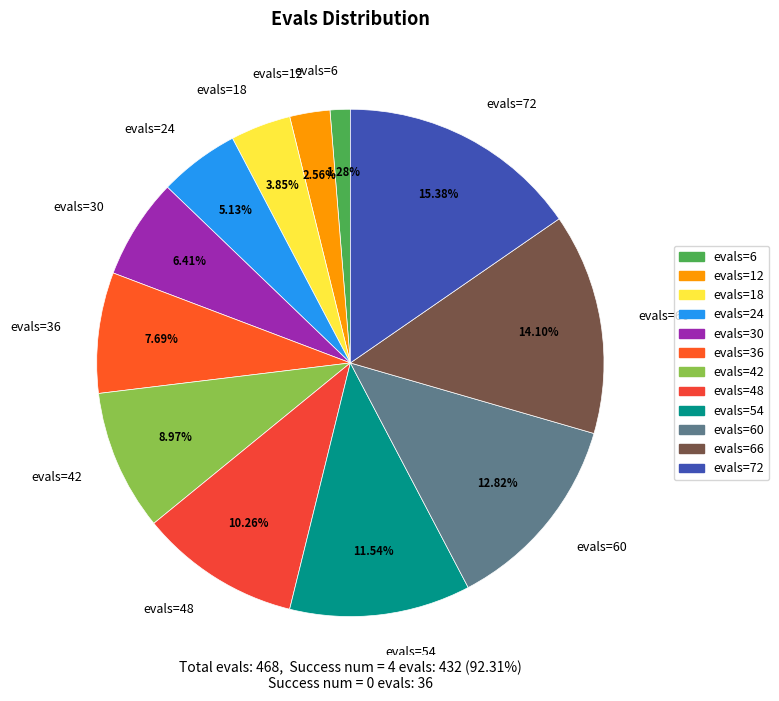

Do evals=24 and evals=60 together represent more than half of the pie?

No